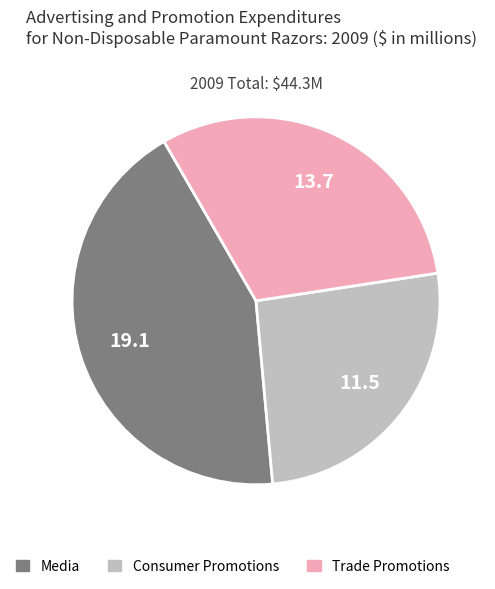

The Media slice represents 55% of the pie. True or false?

False